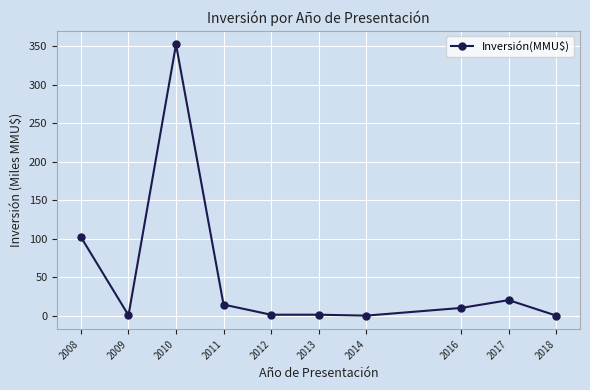

What is the difference between the maximum and minimum values?

352.2